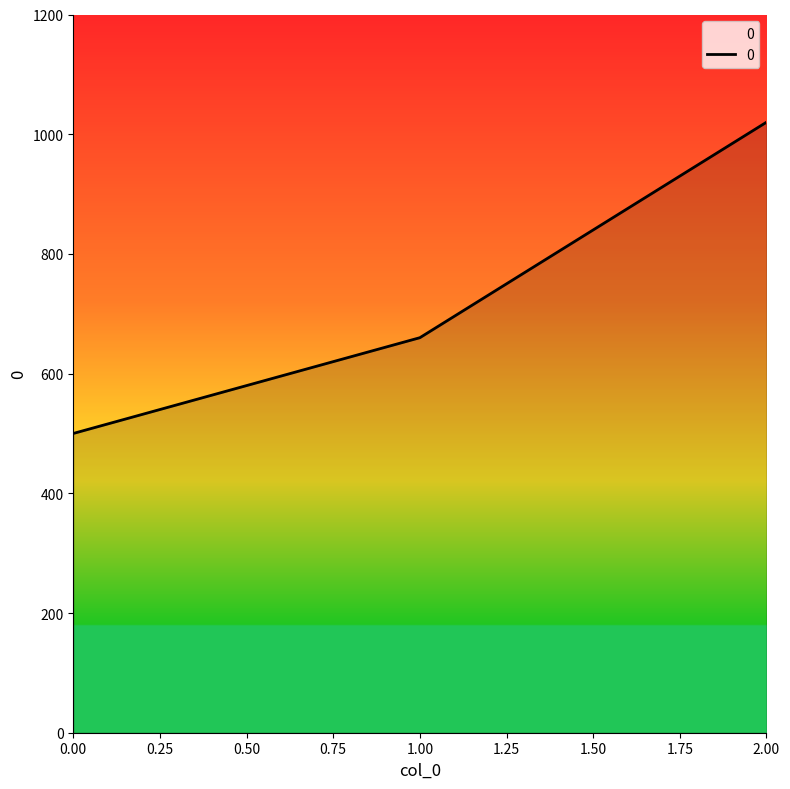

How many lines are shown in the chart?

1